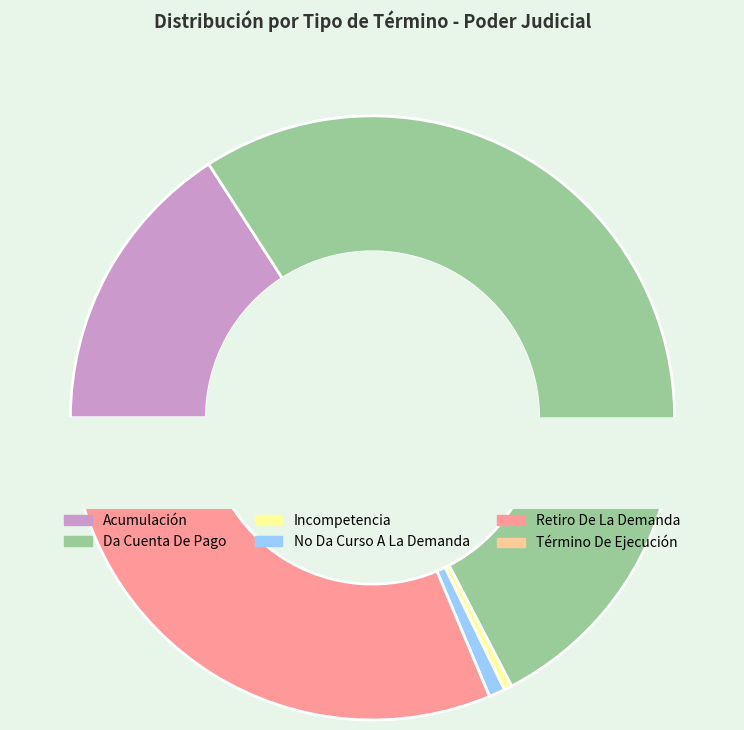

To the nearest percent, what portion does No Da Curso A La Demanda represent?

1%